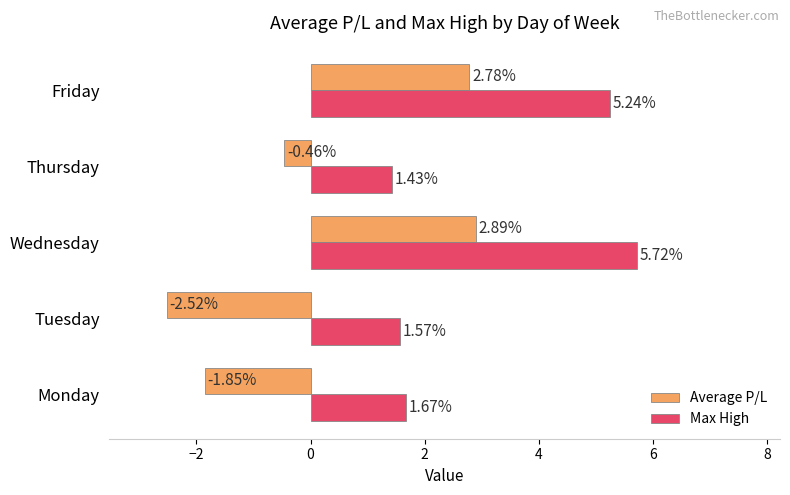

What is the average value of the Max High series?

3.1